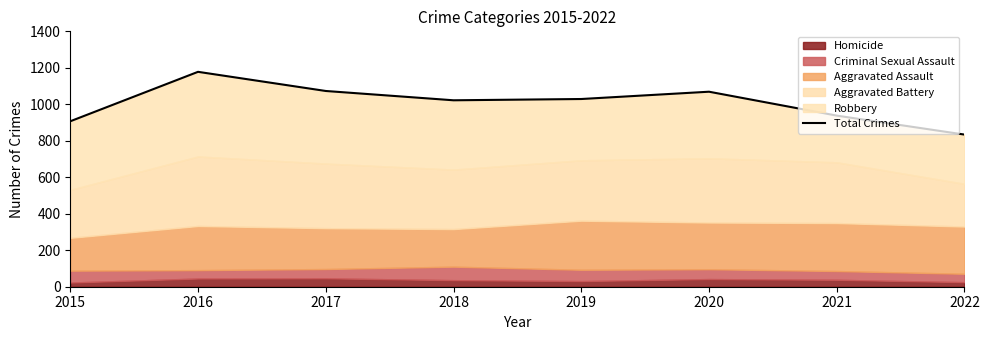

Reading left to right, extract all data points from this chart.

2015=907	2016=1178	2017=1073	2018=1022	2019=1029	2020=1069	2021=938	2022=834